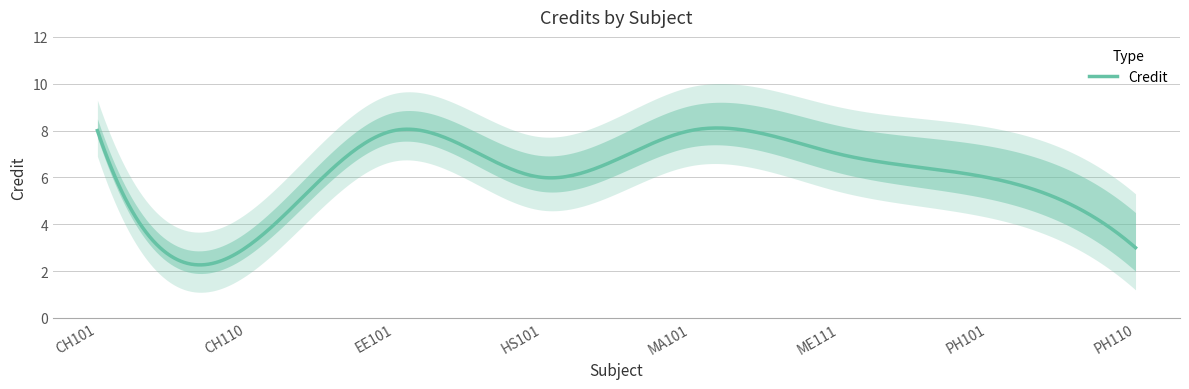

What is the label of the 3rd point from the right?

ME111